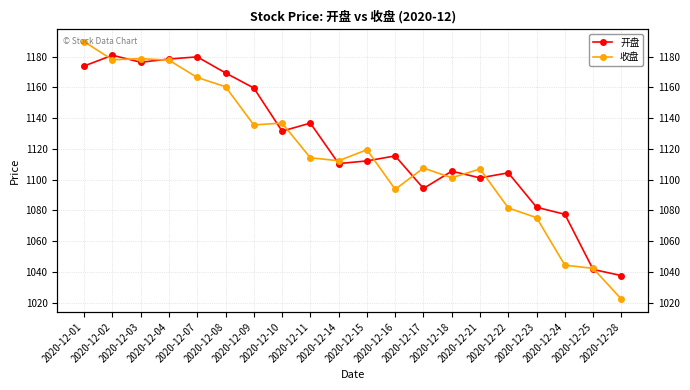

Which category has the highest value in the 收盘 series?

2020-12-01